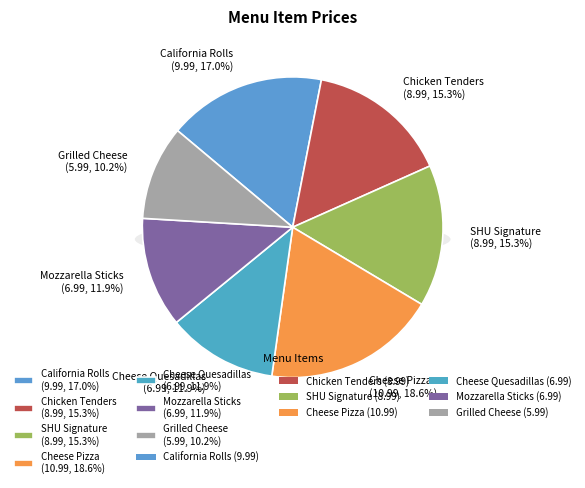

To the nearest percent, what percentage of the pie is Mozzarella Sticks?

12%